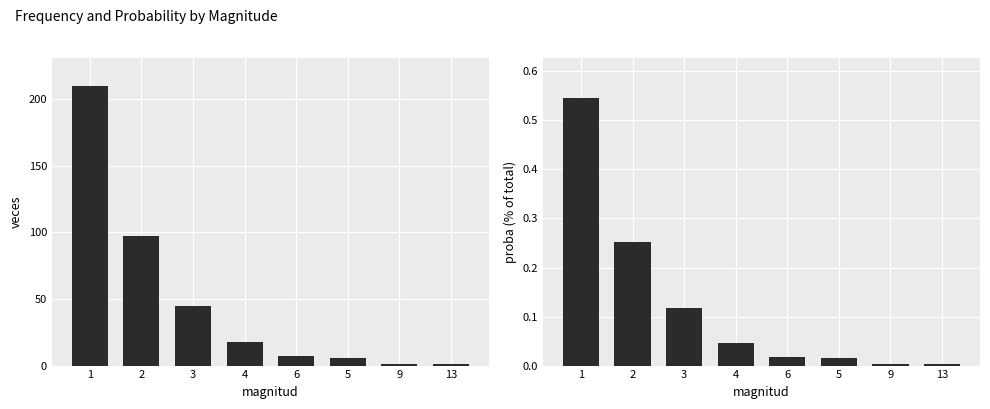

What is the difference between the maximum and minimum values in the veces series?

209.0